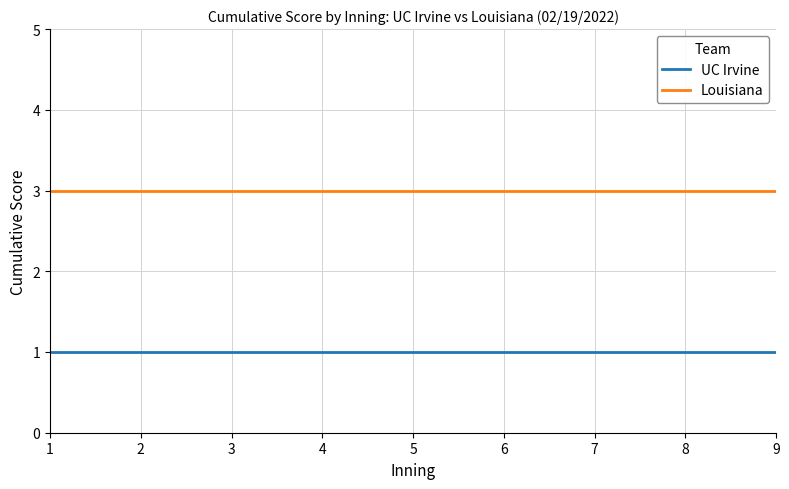

Rank the series by their maximum value, from lowest to highest.

UC Irvine, Louisiana